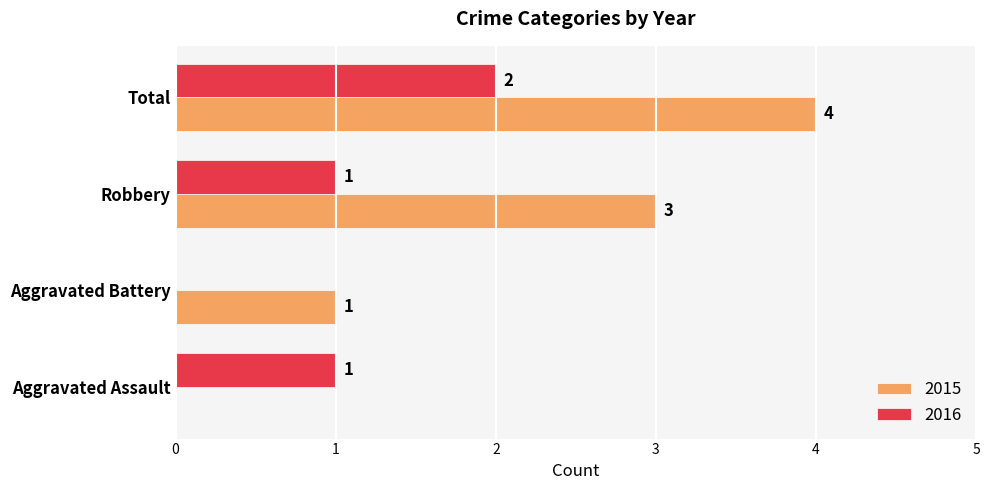

The 2016 series shows 0 at Aggravated Assault. True or false?

False